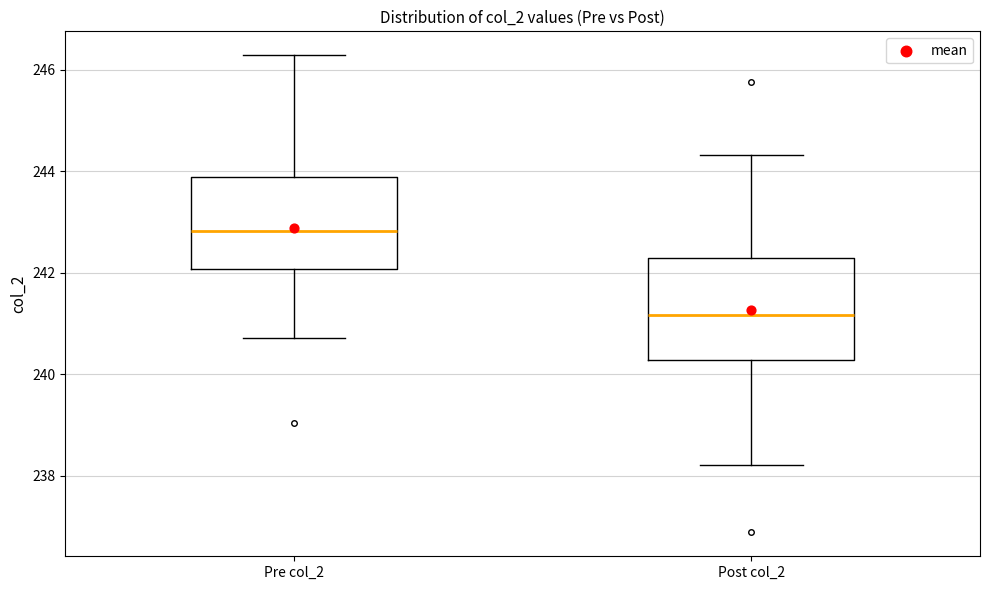

Where does the upper whisker of the box for Post col_2 end on the y-axis? The values are not printed on the chart, so give them approximately, as read against the axis.

244.4